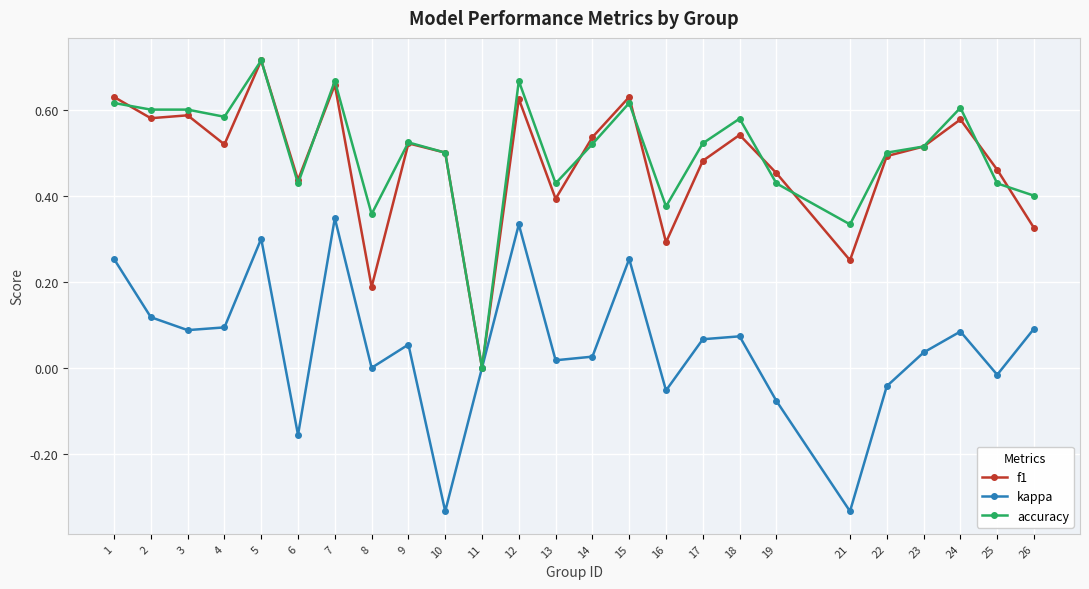

Which label corresponds to the largest value in the chart?

5